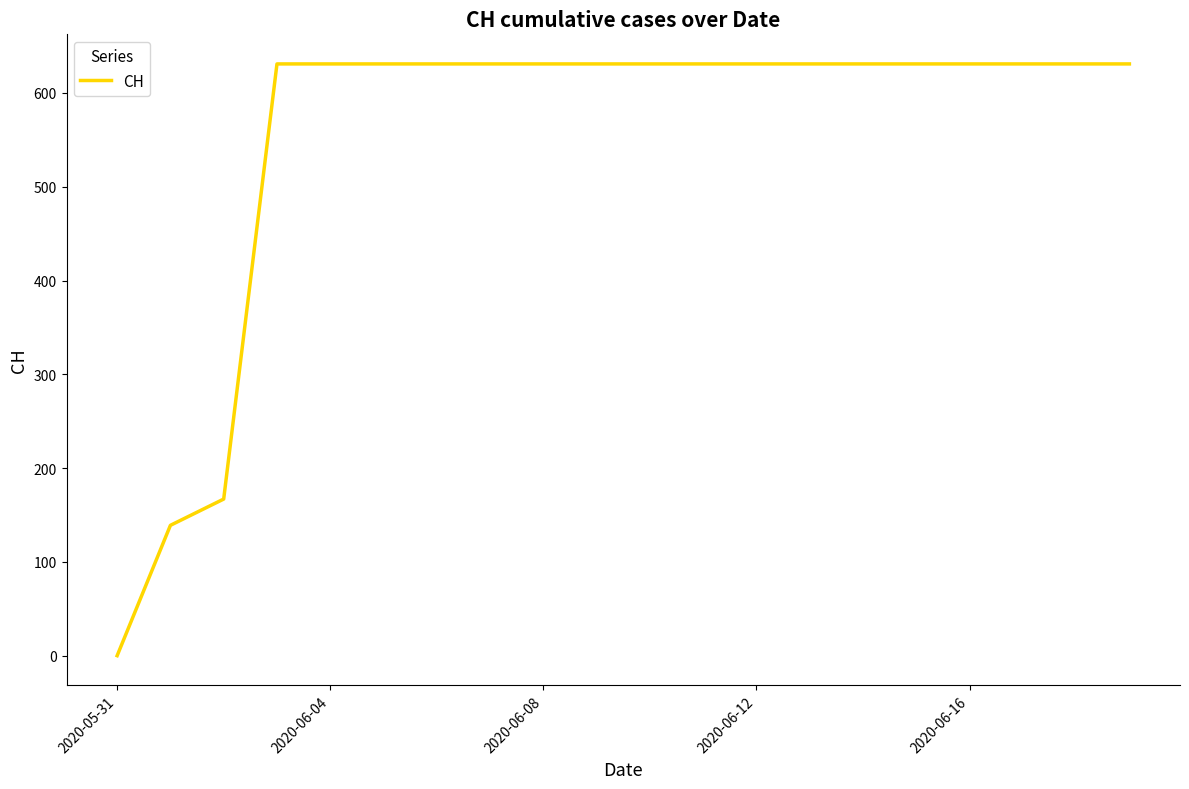

Reading right to left, extract all data points from this chart.

631	631	631	631	631	631	631	631	631	631	631	631	631	631	631	631	631	167	139	0